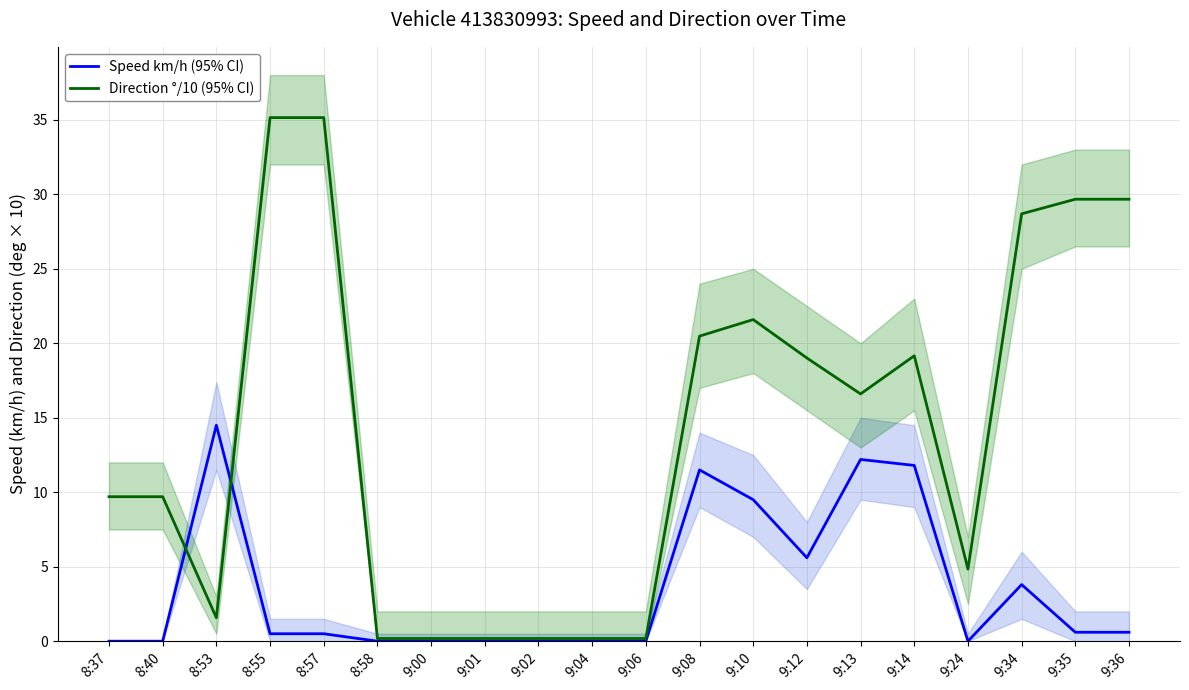

Reading left to right, extract all data points from this chart.

Speed km/h (95% CI): 0.0	0.0	14.5	0.5	0.5	0.0	0.0	0.0	0.0	0.0	0.0	11.5	9.5	5.6	12.2	11.8	0.0	3.8	0.6	0.6
Direction °/10 (95% CI): 9.7	9.7	1.6	35.1	35.1	0.2	0.2	0.2	0.2	0.2	0.2	20.5	21.6	19.0	16.6	19.2	4.8	28.7	29.7	29.7